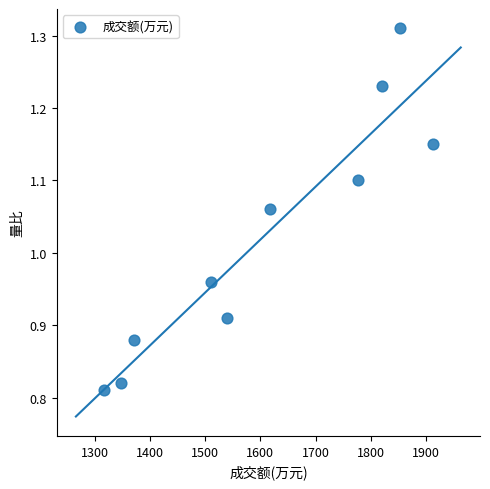

What is the range of Y values (max minus min)?

0.5